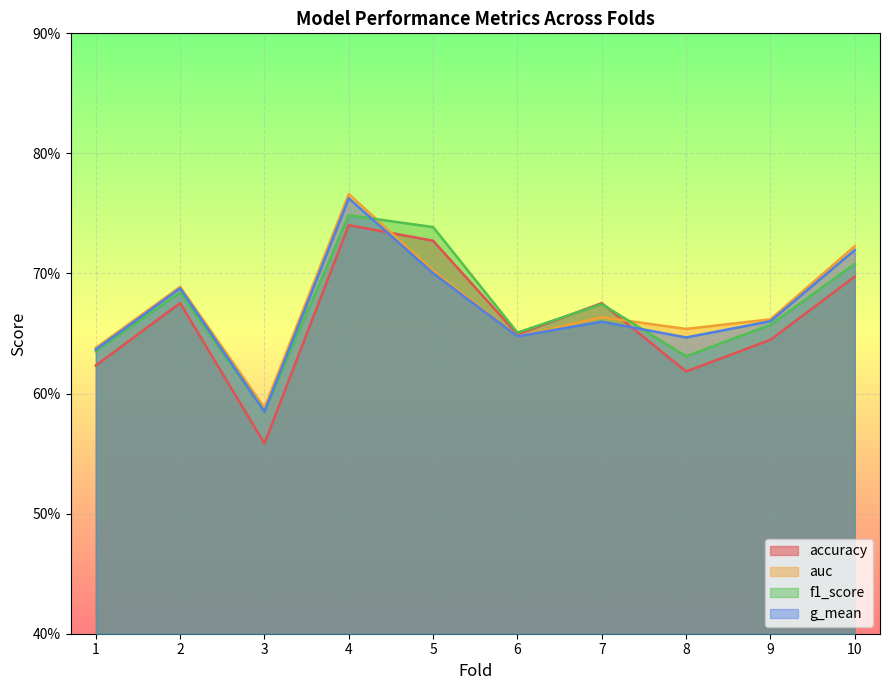

Does the chart display data point markers on the line(s)?

No